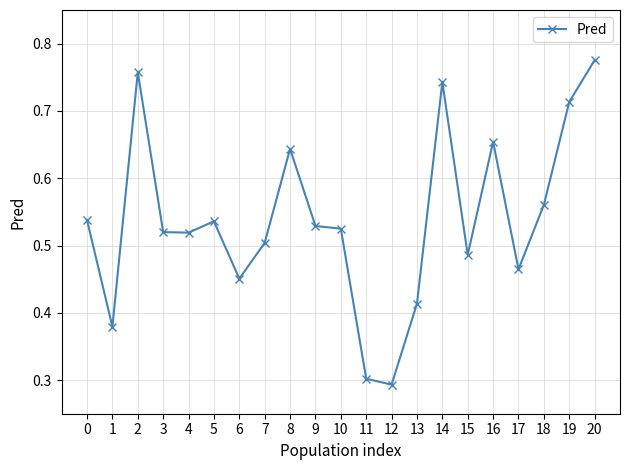

Does the chart have visible grid lines?

Yes